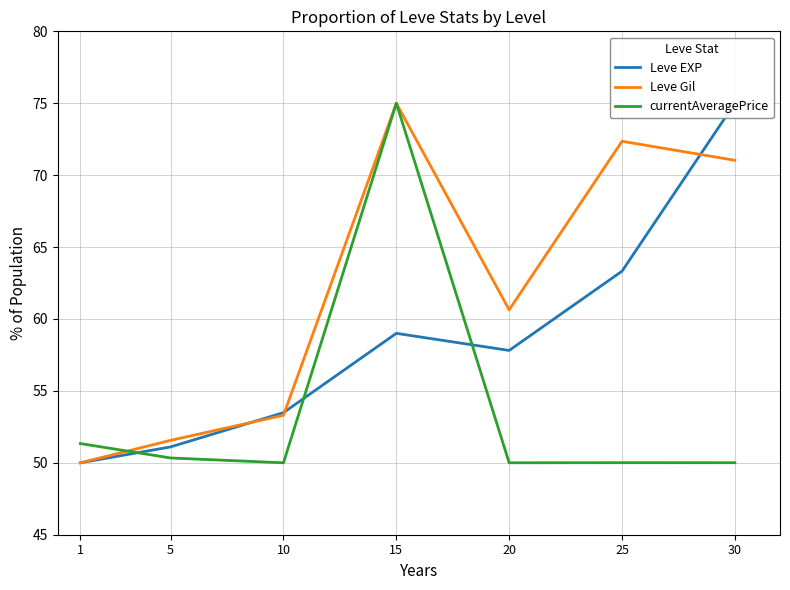

True or false: Leve EXP has more than 1 interior local peaks.

False